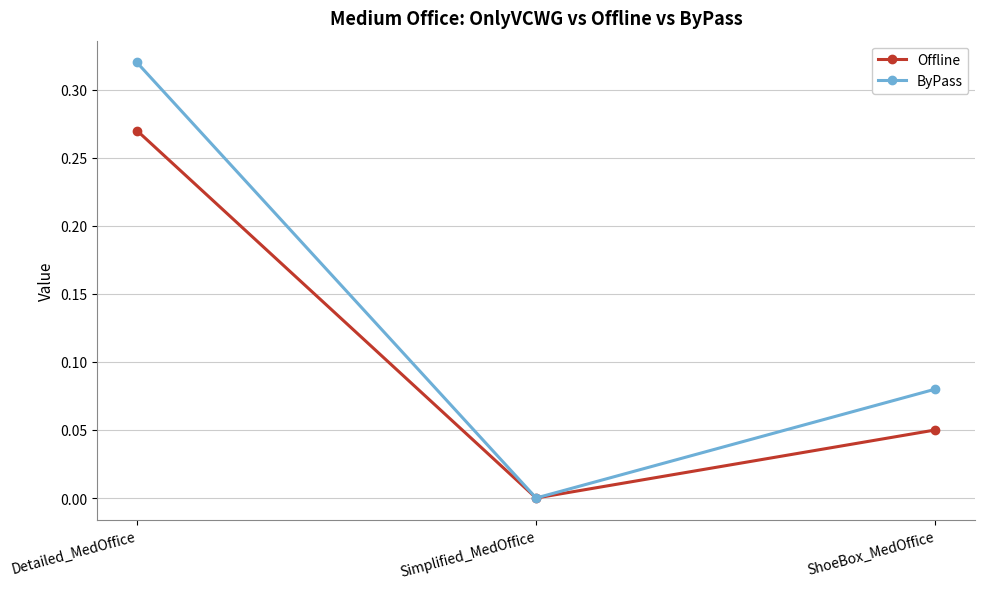

What is the label of the 3rd point from the left?

ShoeBox_MedOffice